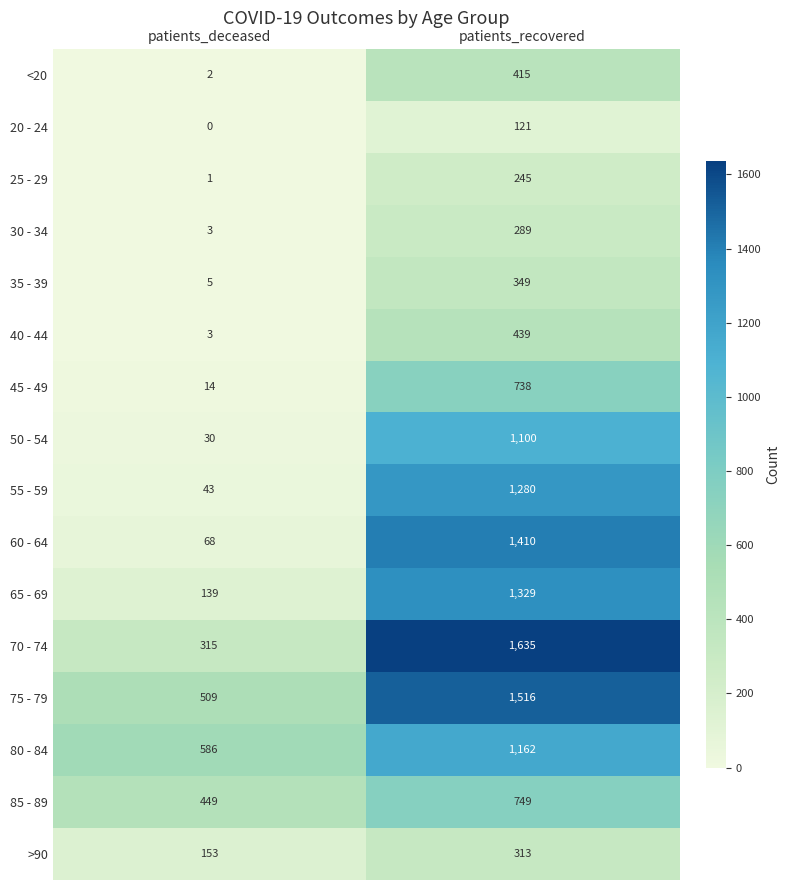

Where is 70 - 74 nearest to the value 975?

patients_deceased